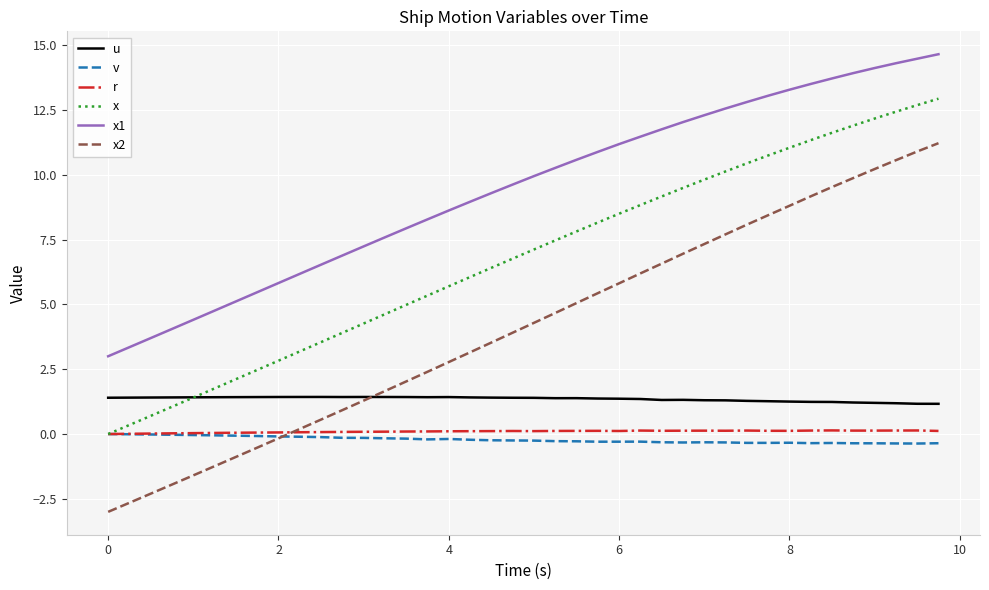

Which series has the largest total across all categories?

x1